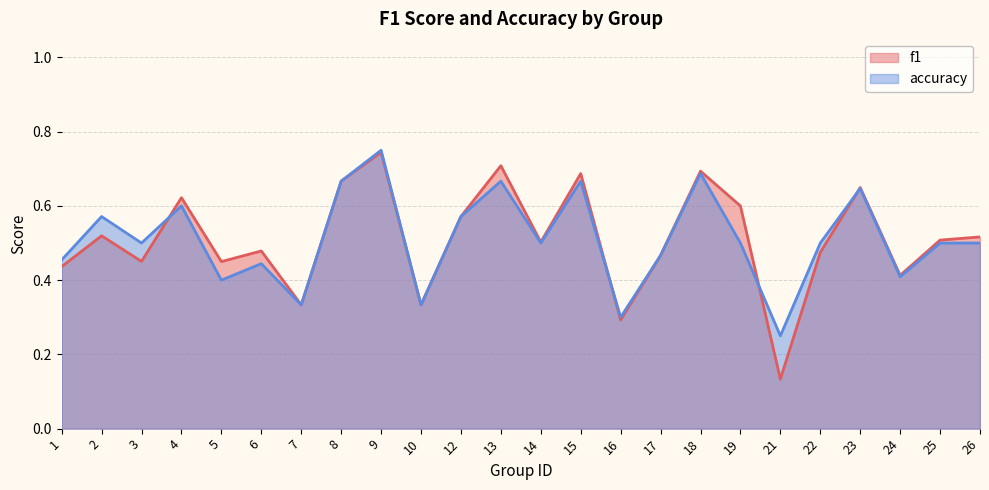

Which label corresponds to the largest value in the chart?

9